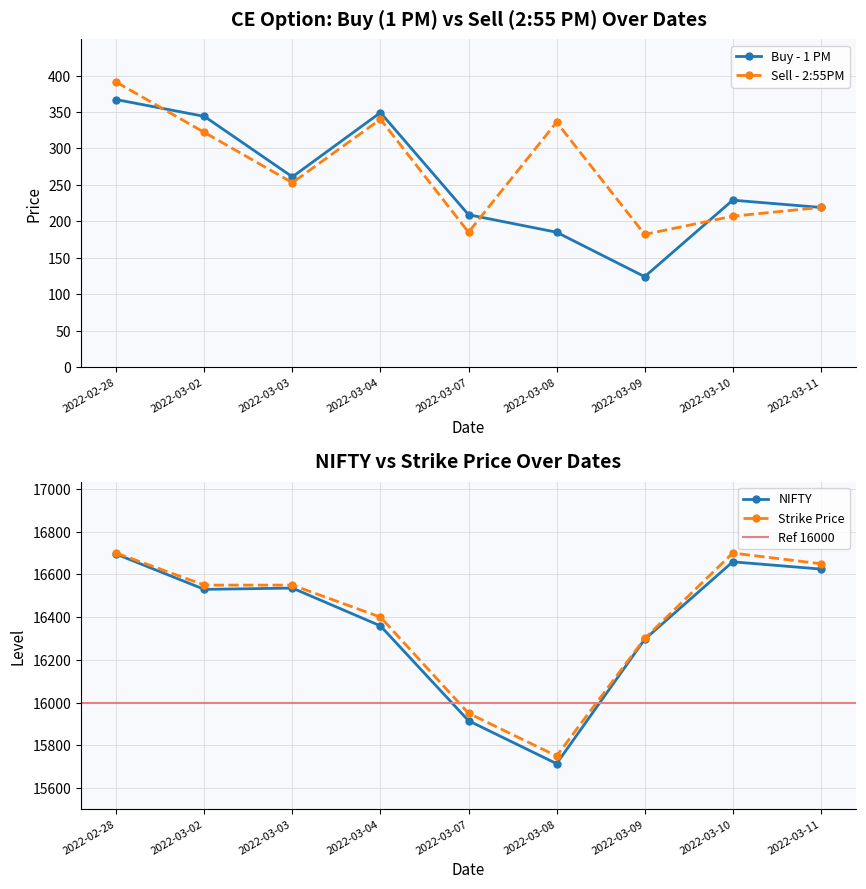

Reading left to right, transcribe all the data shown in this chart.

Buy - 1 PM: 2022-02-28=367.0	2022-03-02=344.0	2022-03-03=261.0	2022-03-04=349.2	2022-03-07=209.0	2022-03-08=185.0	2022-03-09=124.0	2022-03-10=229.0	2022-03-11=219.0
Sell - 2:55PM: 2022-02-28=391.0	2022-03-02=322.0	2022-03-03=253.0	2022-03-04=340.0	2022-03-07=185.0	2022-03-08=336.0	2022-03-09=182.0	2022-03-10=207.0	2022-03-11=219.0